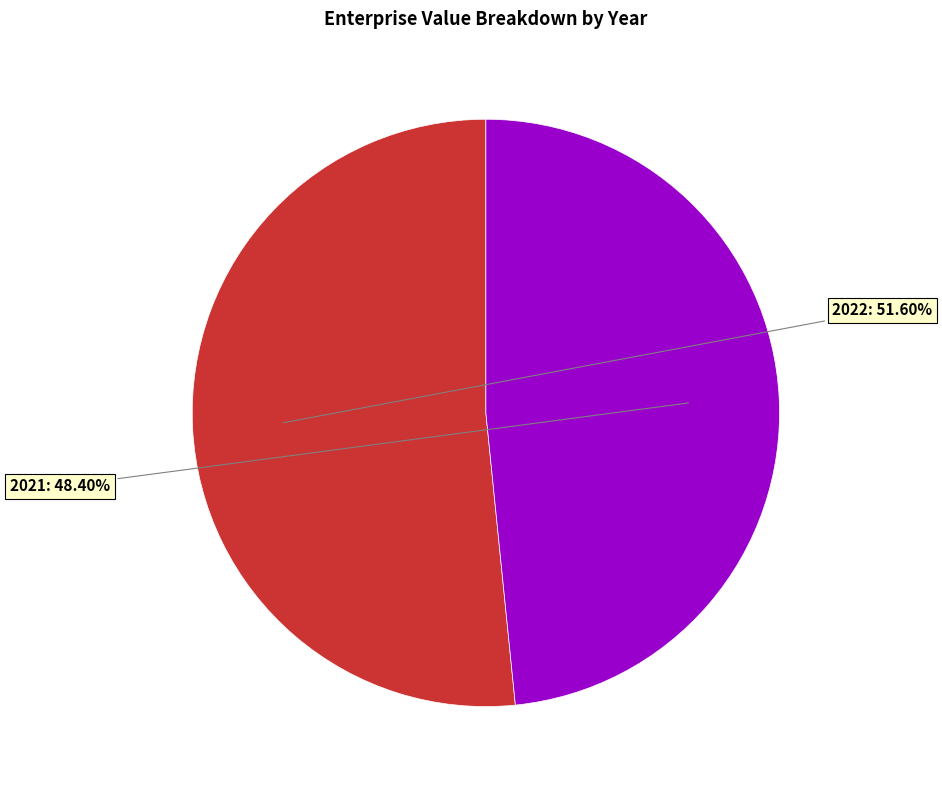

Is there any slice that represents more than half of the pie?

Yes